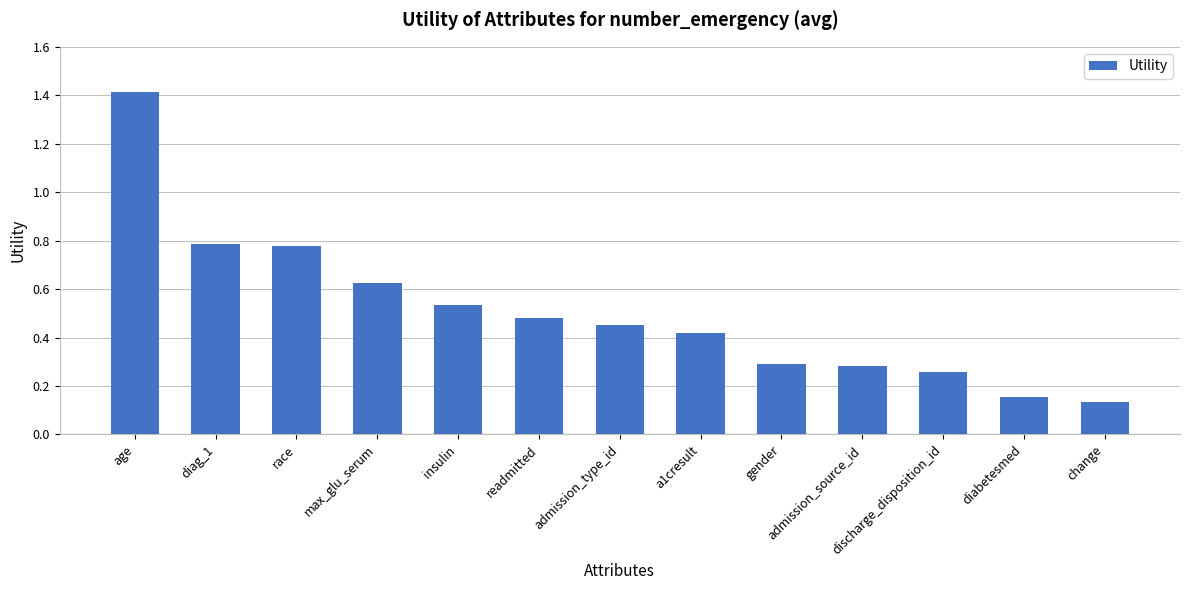

What is the greatest value displayed?

1.4